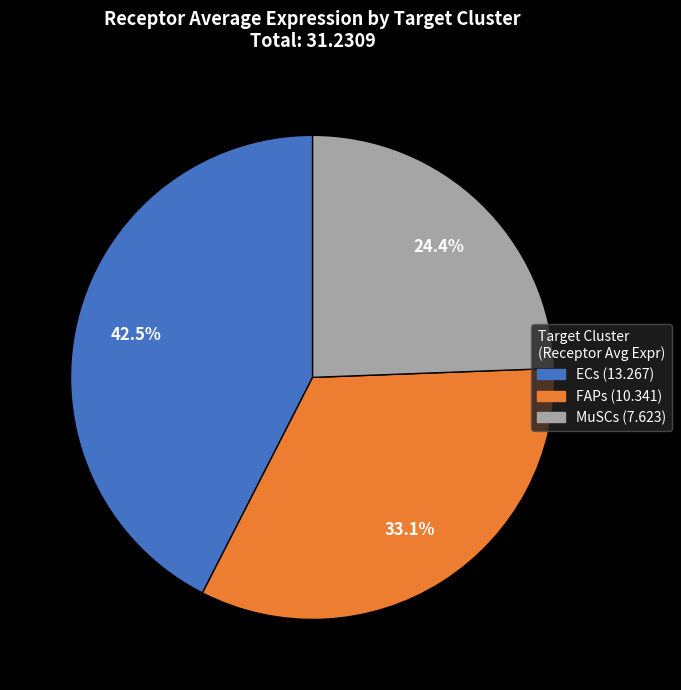

True or false: ECs accounts for 51% of the total.

False